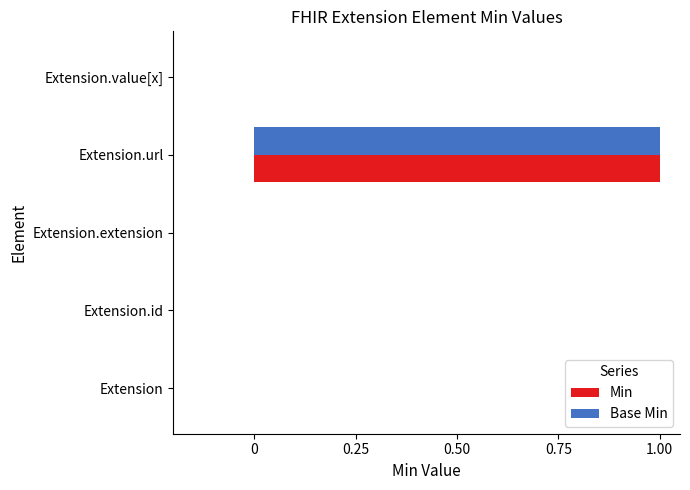

At which category is the sum across all series the highest?

Extension.url